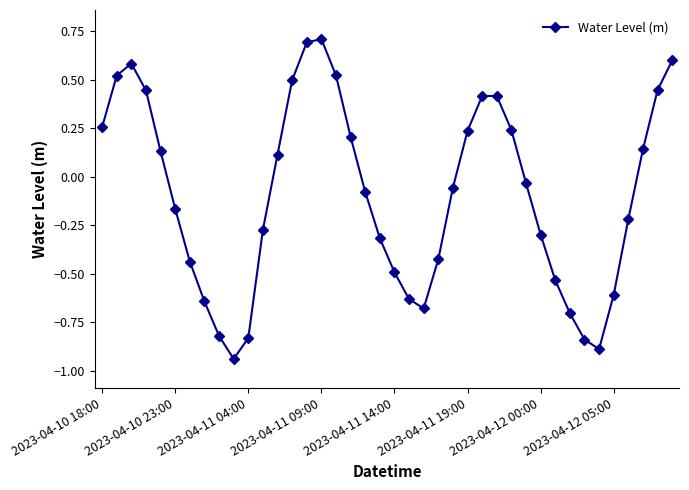

What is the greatest value displayed?

0.7